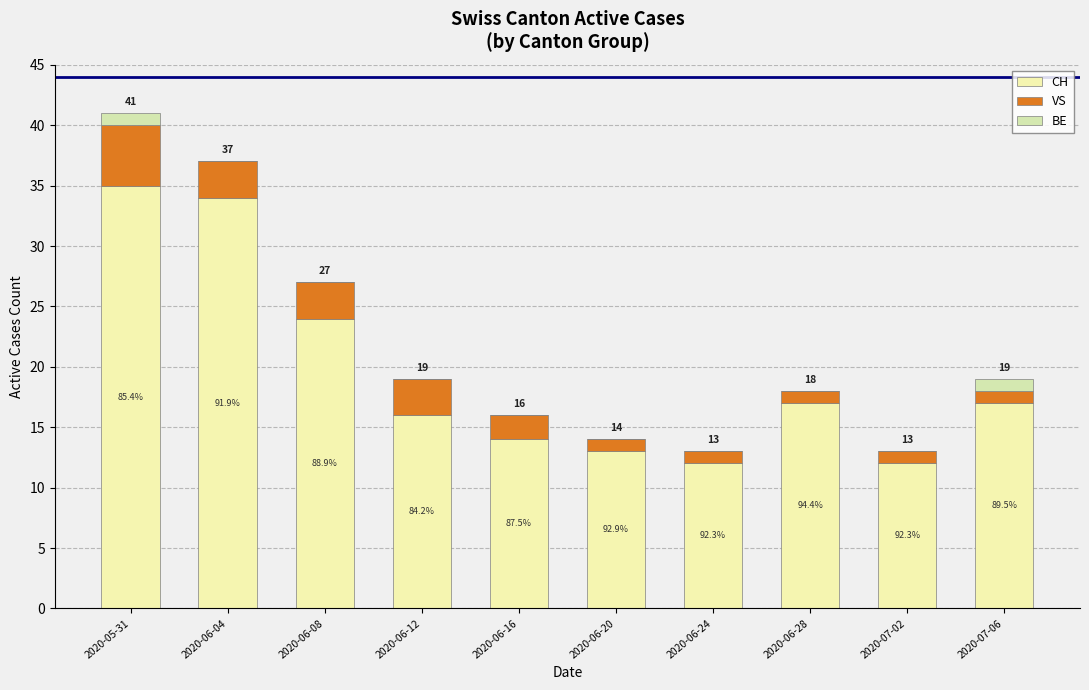

What is the sum of the CH values at 2020-06-24 and 2020-06-12?

28